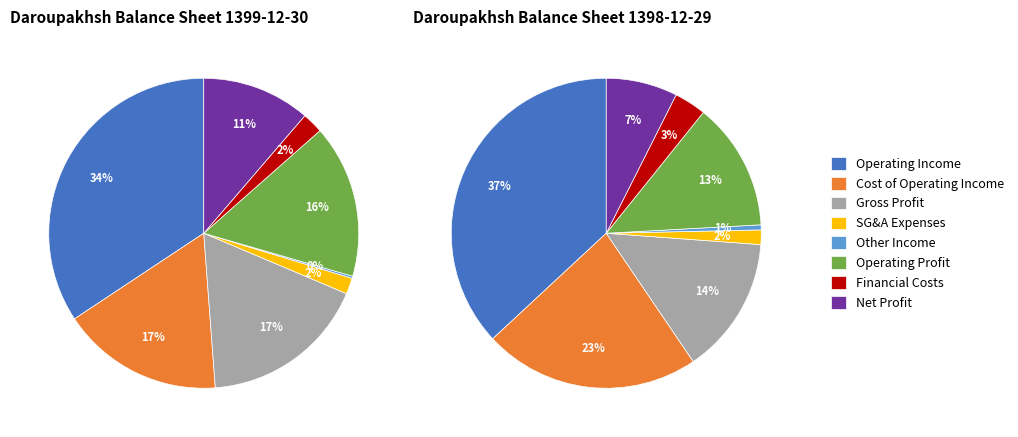

Does cost_of_operating_income represent more than half of the total?

No